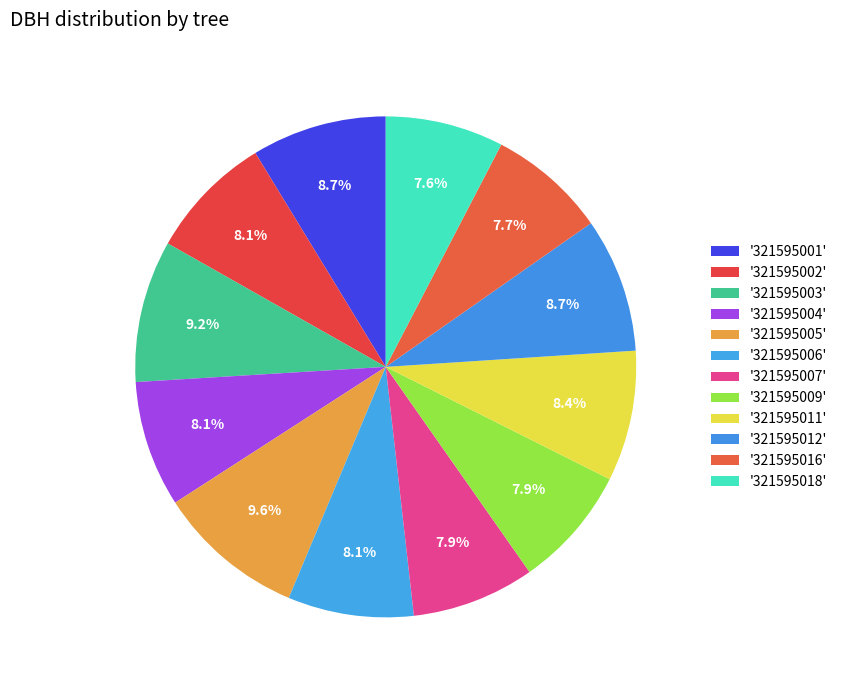

How many slices are in this pie chart?

12